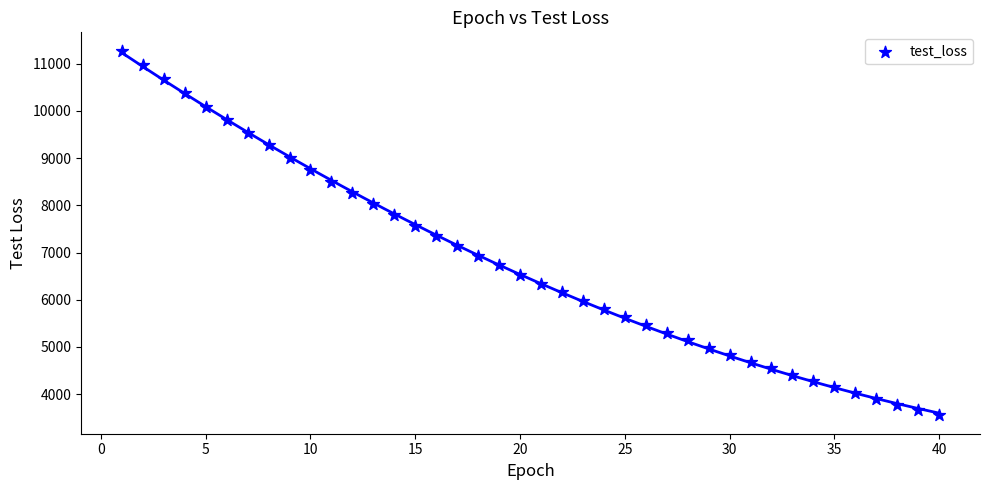

What is the range of Y values (max minus min)?

7731.2